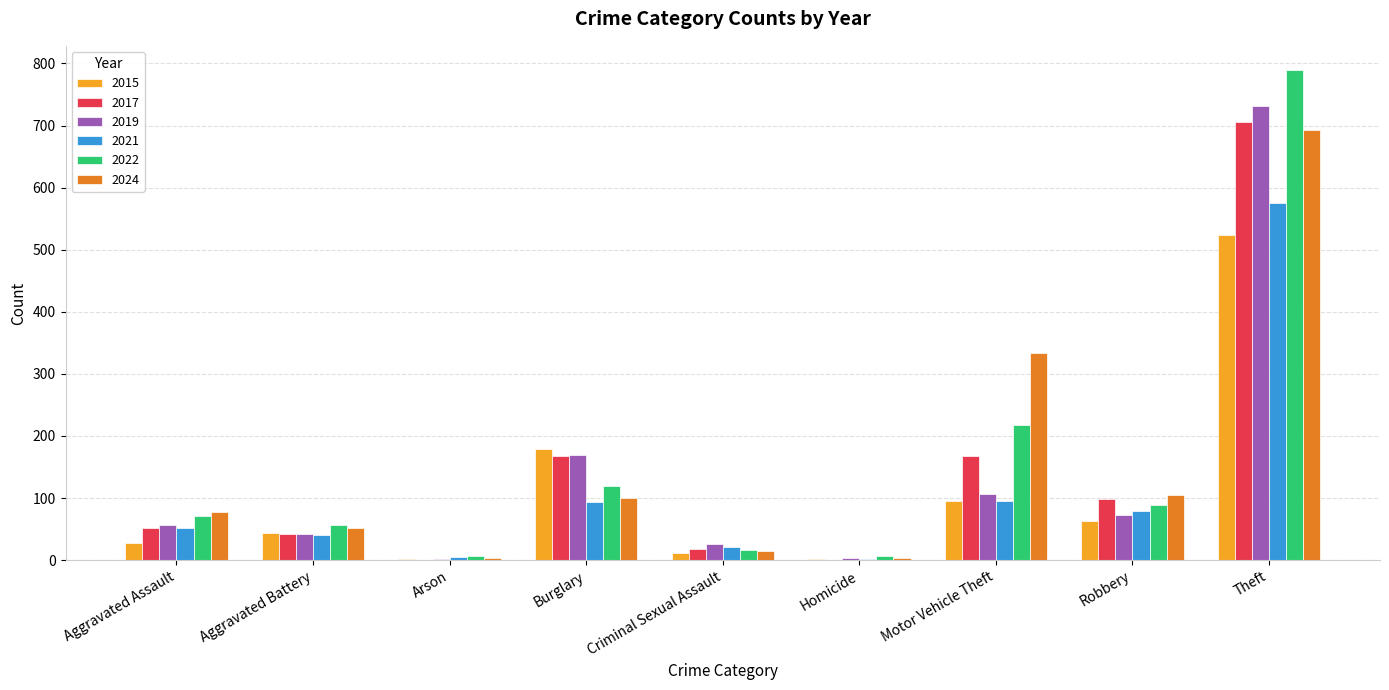

At which label does 2024 reach its peak?

Theft